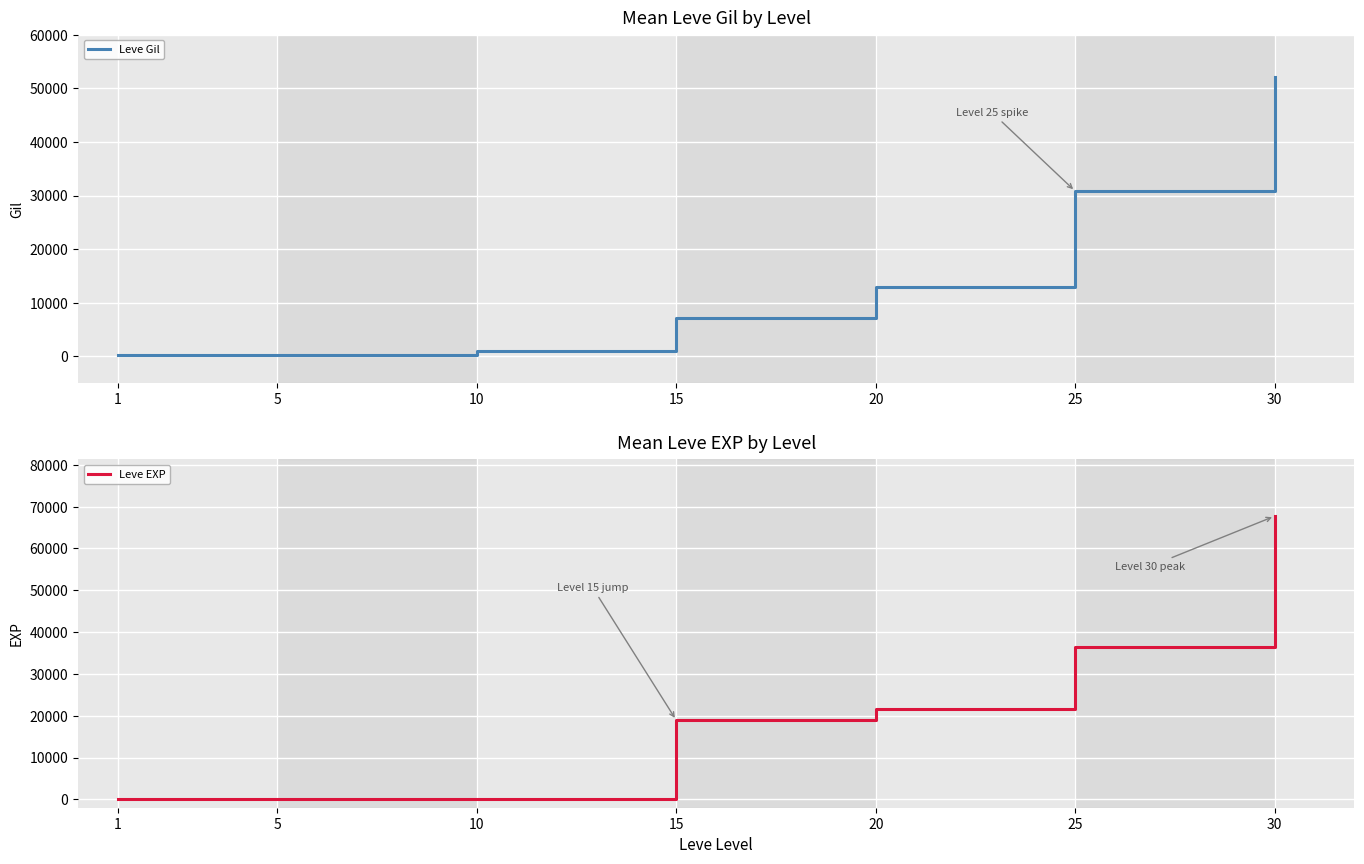

What is the average value of the Leve Gil series?

14934